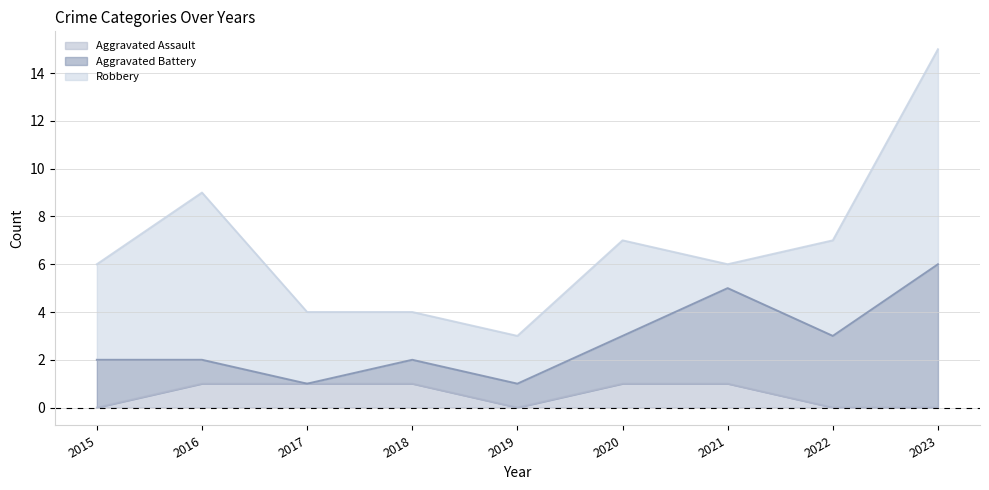

How many series are shown in this chart?

3